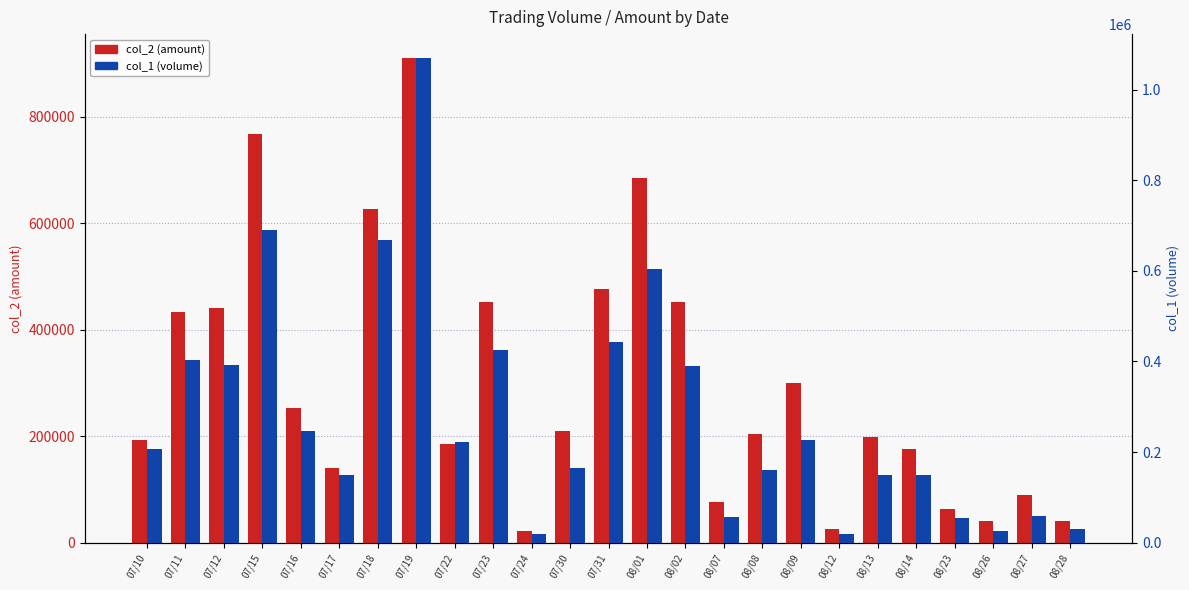

Read the col_2 (amount) value at 07/15.

767380